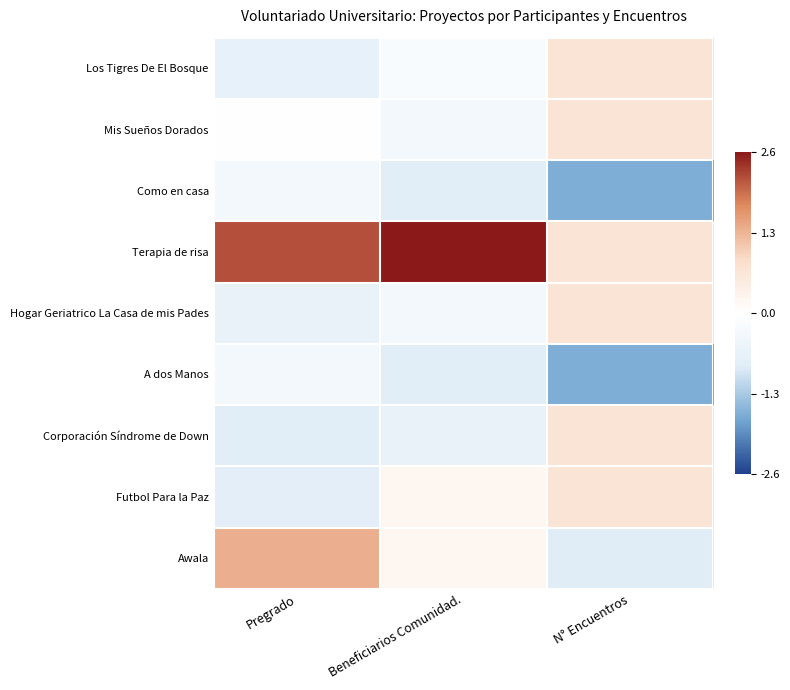

What is the spread (max minus min) of values at N° Encuentros?

2.3